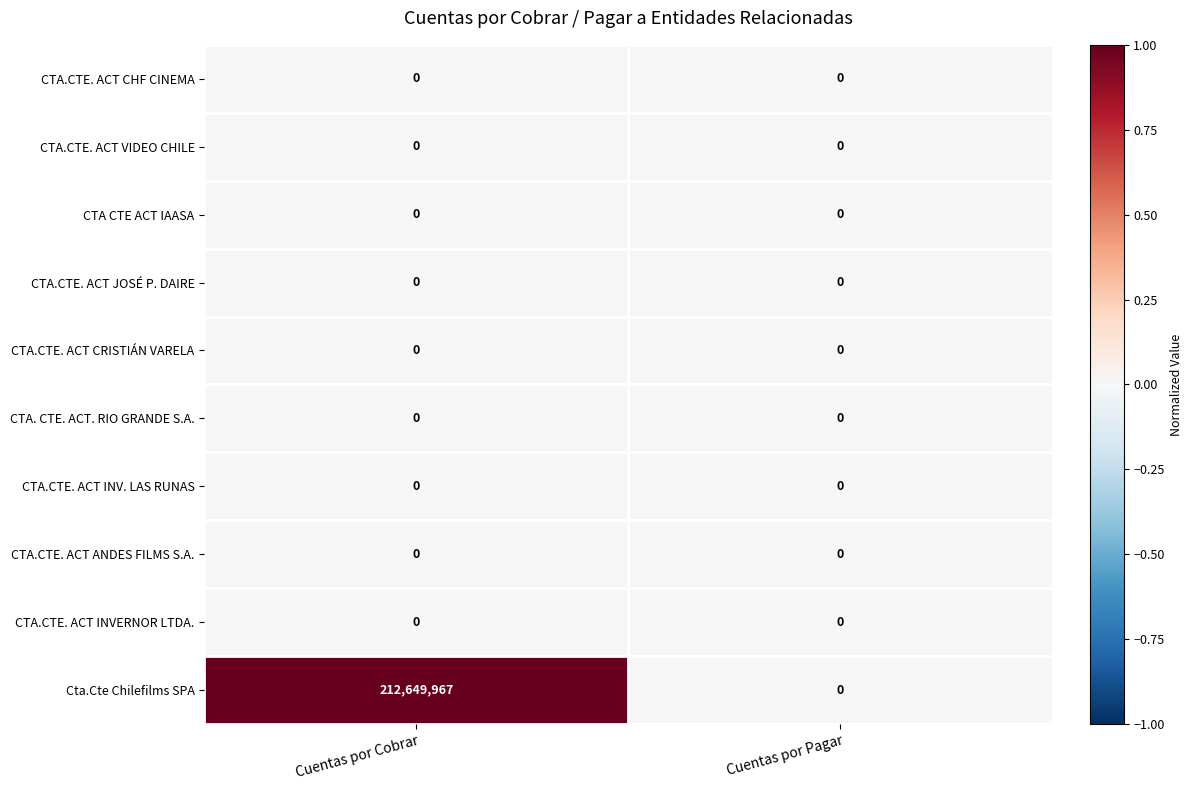

The value of CTA.CTE. ACT INVERNOR LTDA. at Cuentas por Pagar is 0. True or false?

True